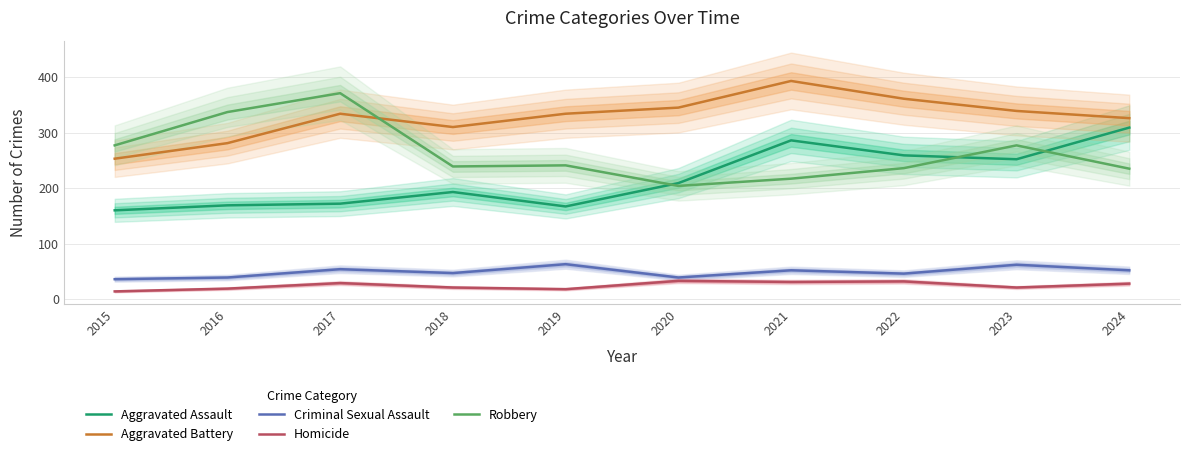

True or false: Homicide has more than 2 interior local peaks.

True